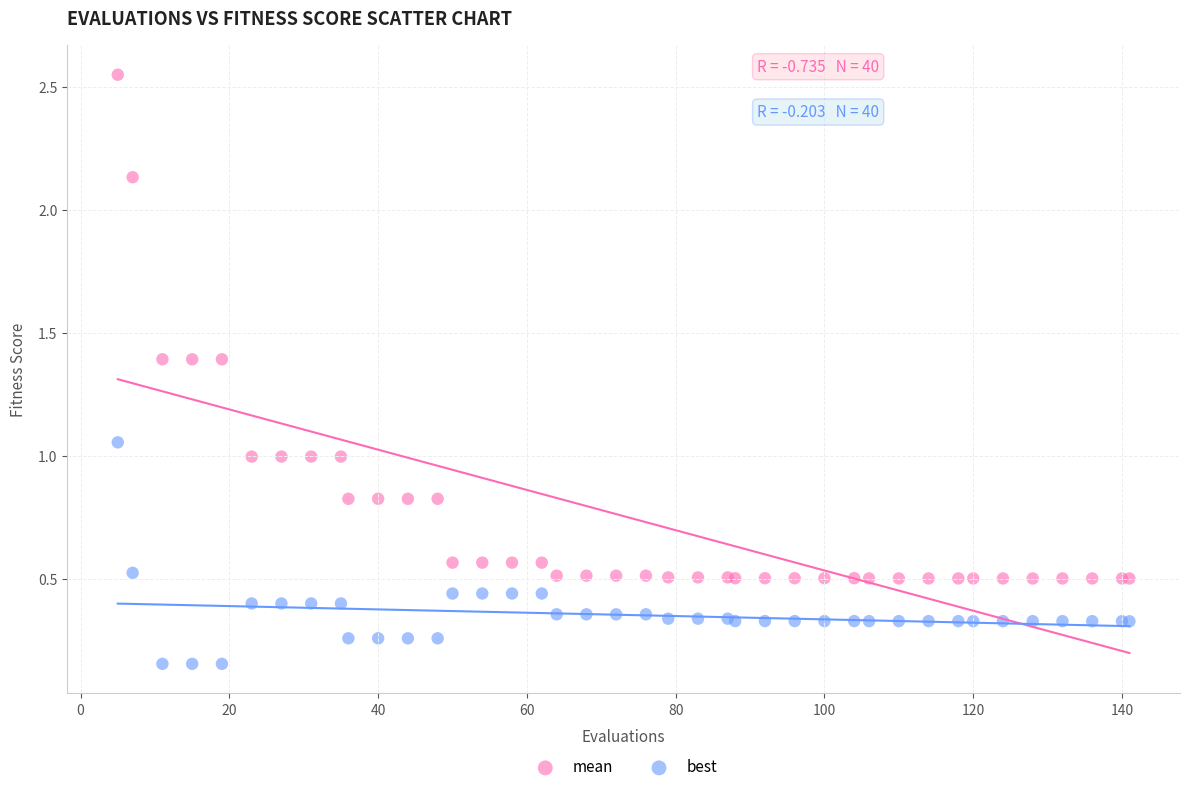

Which series has the widest spread of Y values?

mean